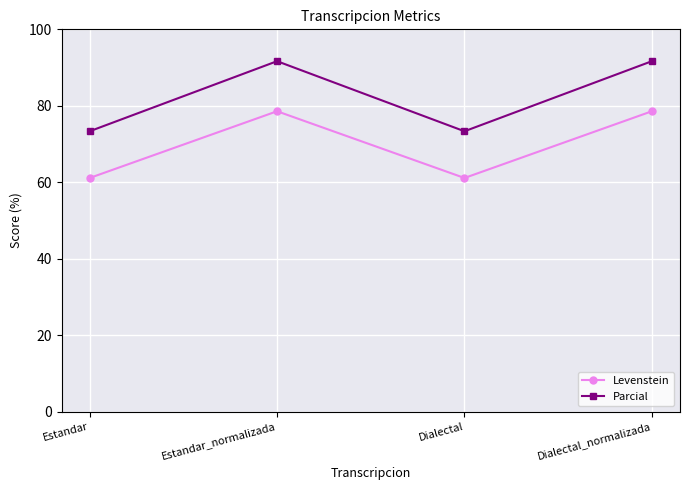

In Parcial, how many points are lower than both neighbors (excluding endpoints)?

1